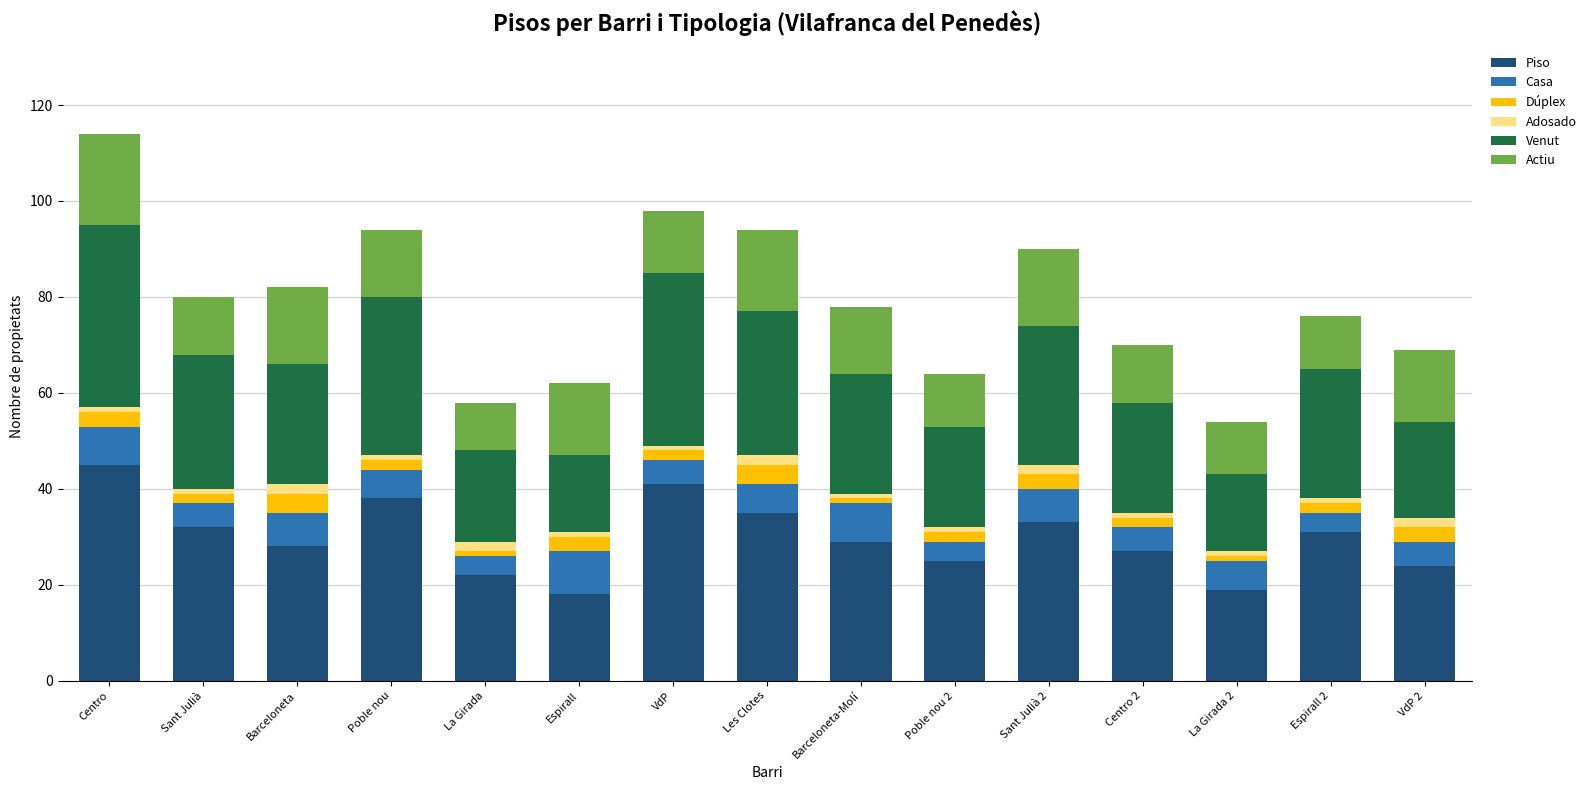

What is the minimum value for Piso?

18